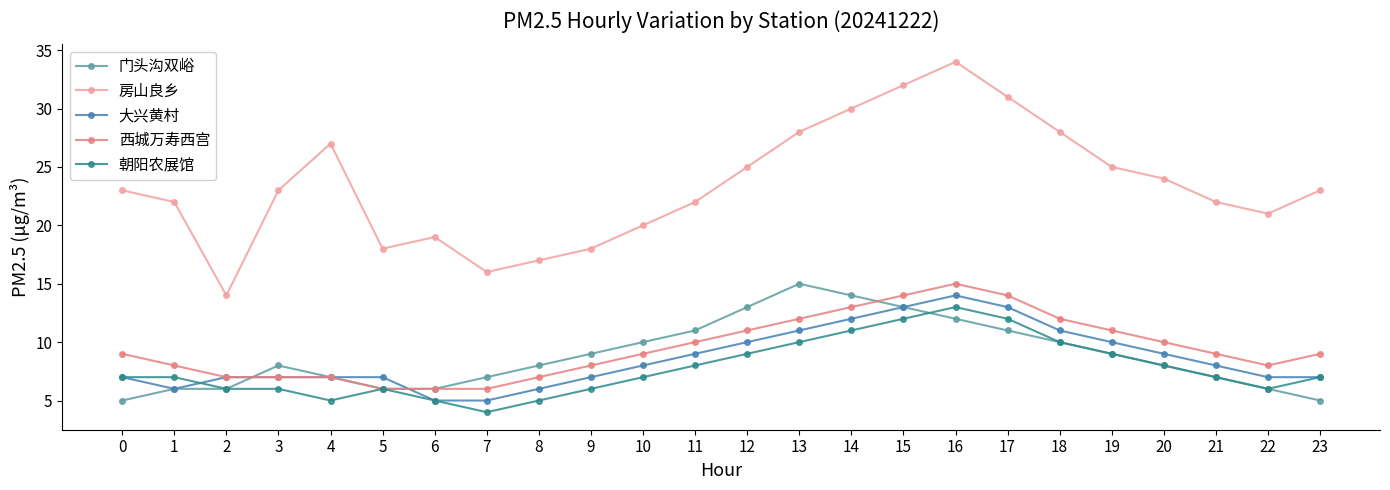

What is the difference between the 大兴黄村 values at 5 and 16?

7